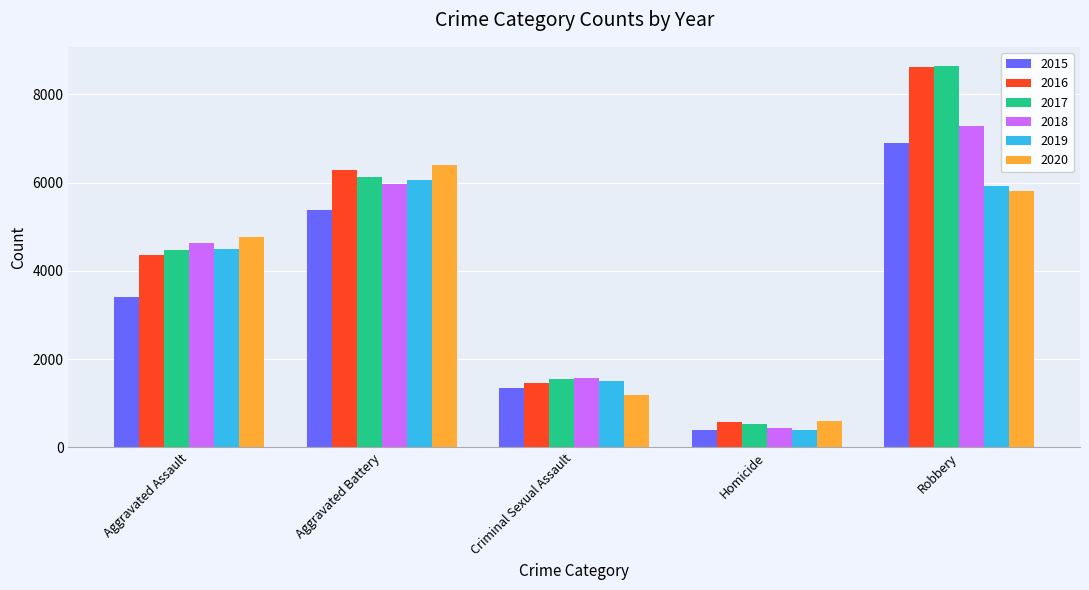

Rank the categories by 2015 value from highest to lowest.

Robbery, Aggravated Battery, Aggravated Assault, Criminal Sexual Assault, Homicide